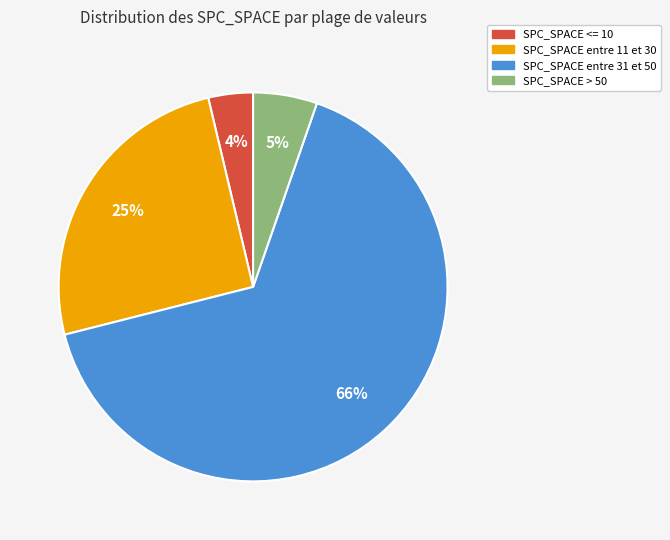

Which slice is the largest?

SPC_SPACE entre 31 et 50